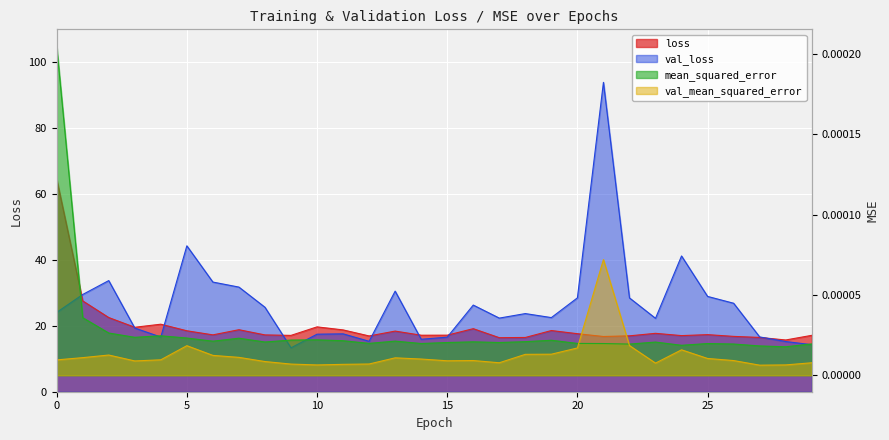

How many interior local valleys does the loss series have?

9